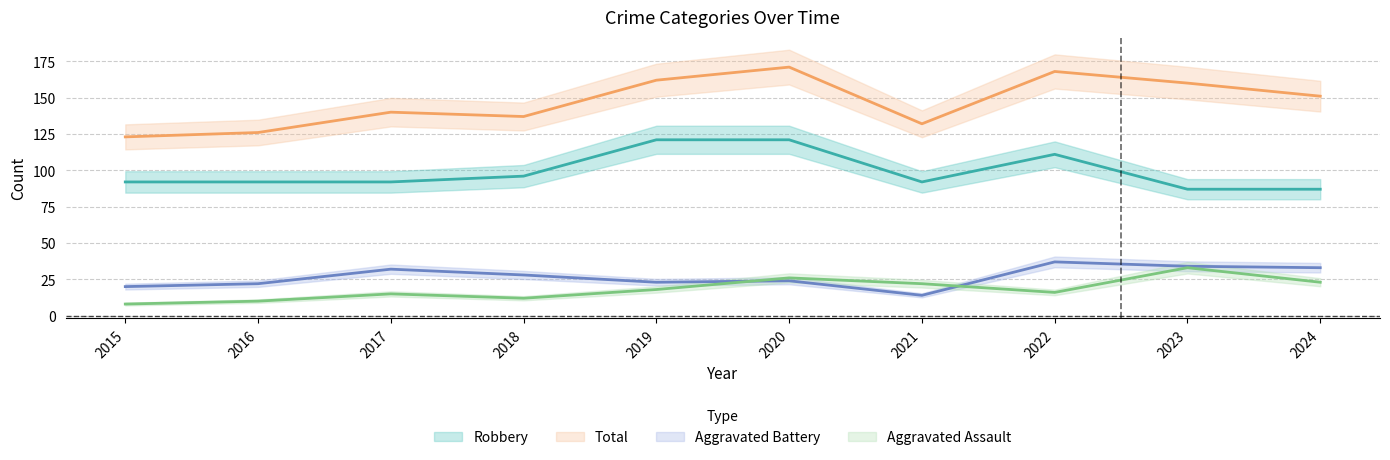

What is the greatest value displayed?

171